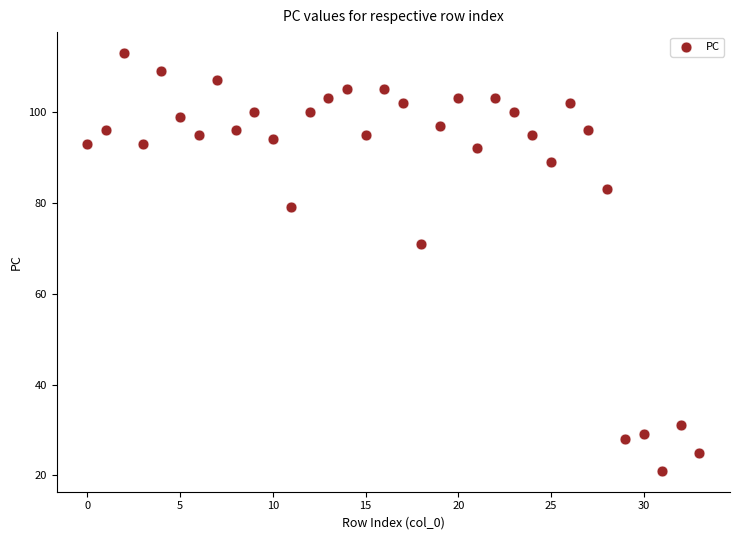

What Y value in the scatter plot is closest to 67?

71